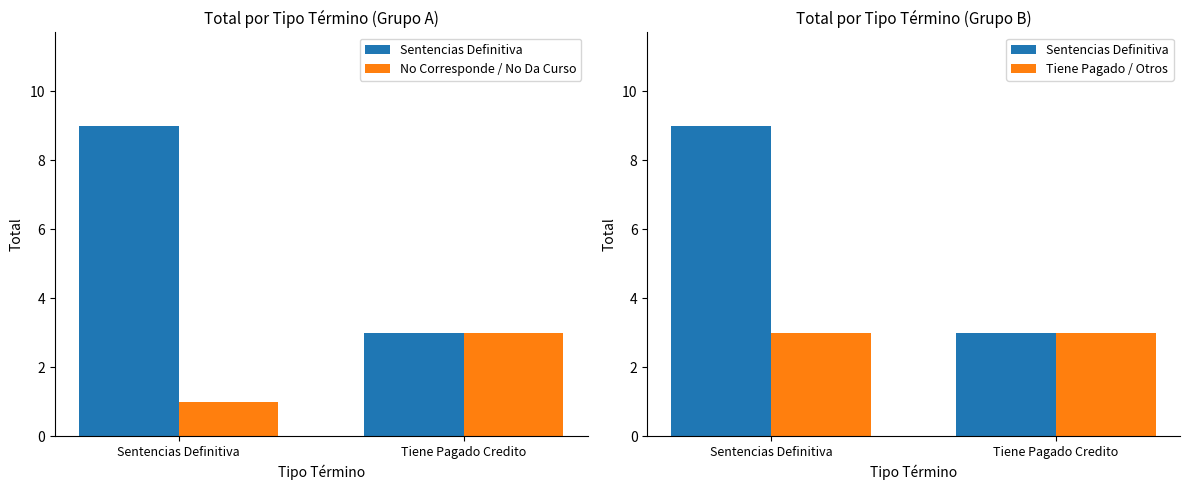

How many distinct data groups are displayed?

3